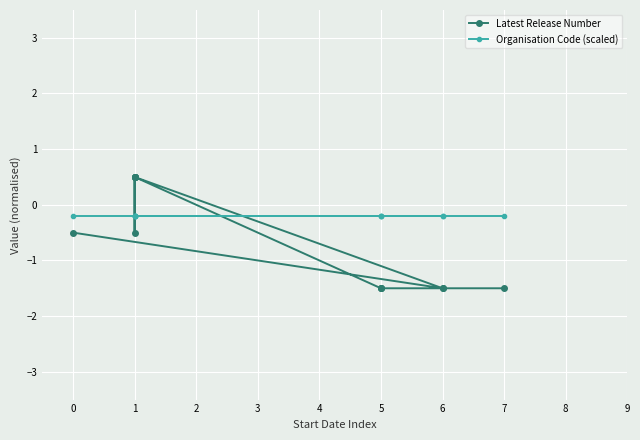

List the series in order of their overall mean, lowest first.

Latest Release Number, Organisation Code (scaled)